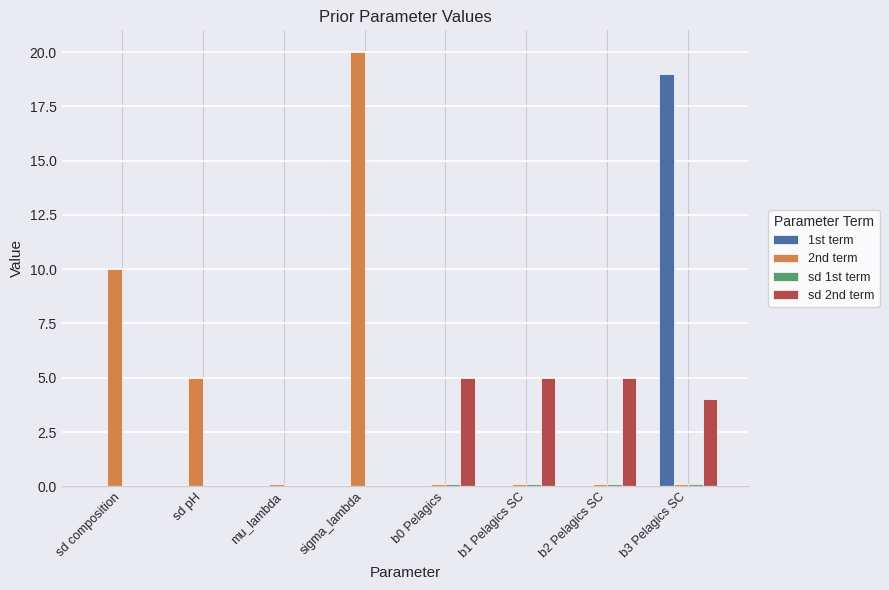

Which series has the largest total across all categories?

2nd term